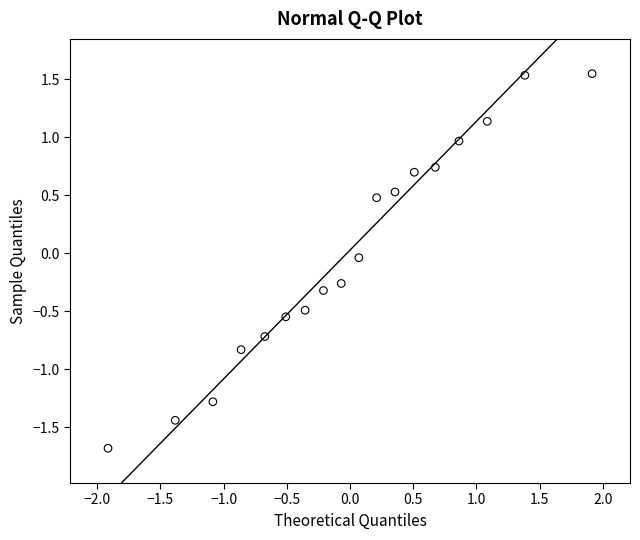

What is the range of X values (max minus min)?

3.8